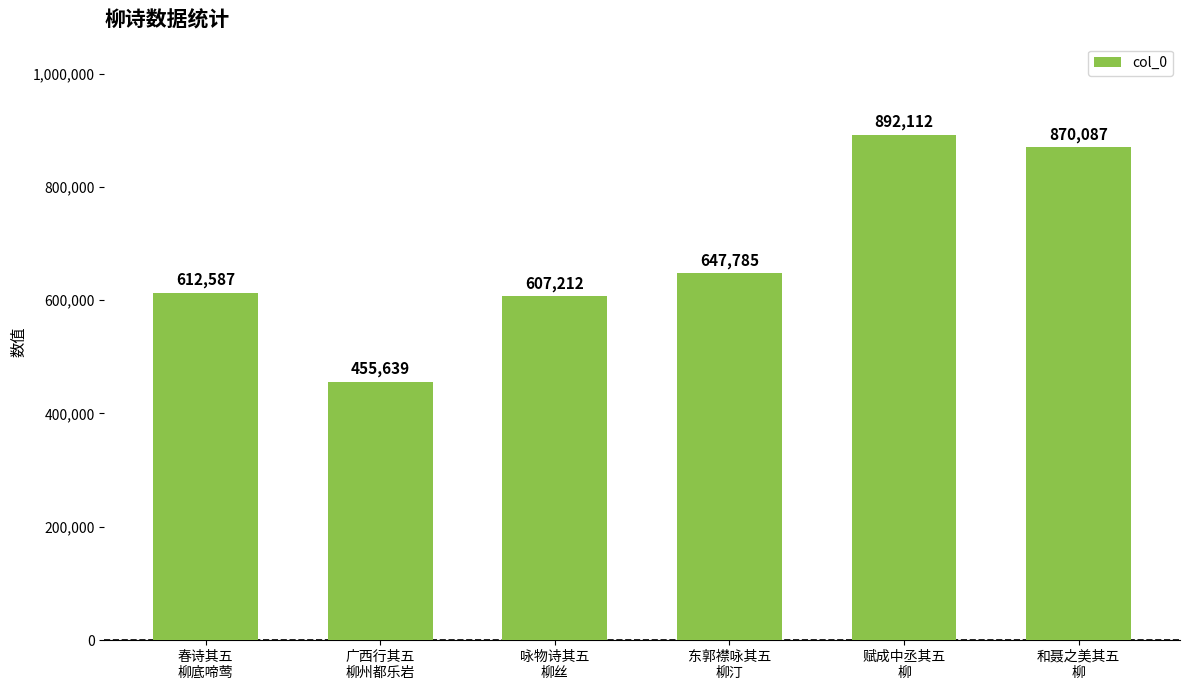

Reading left to right, what are all the values shown in this chart?

612587	455639	607212	647785	892112	870087